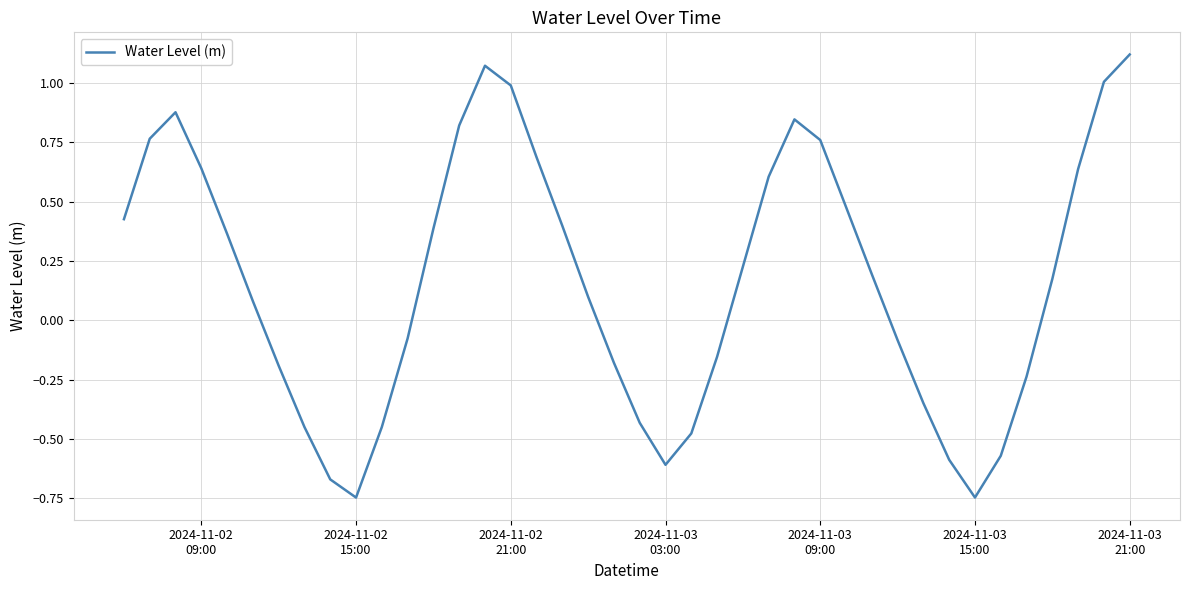

How many lines are shown in the chart?

1